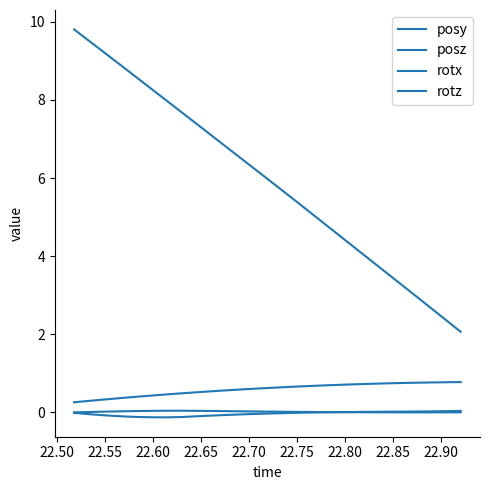

How many lines are shown in the chart?

4